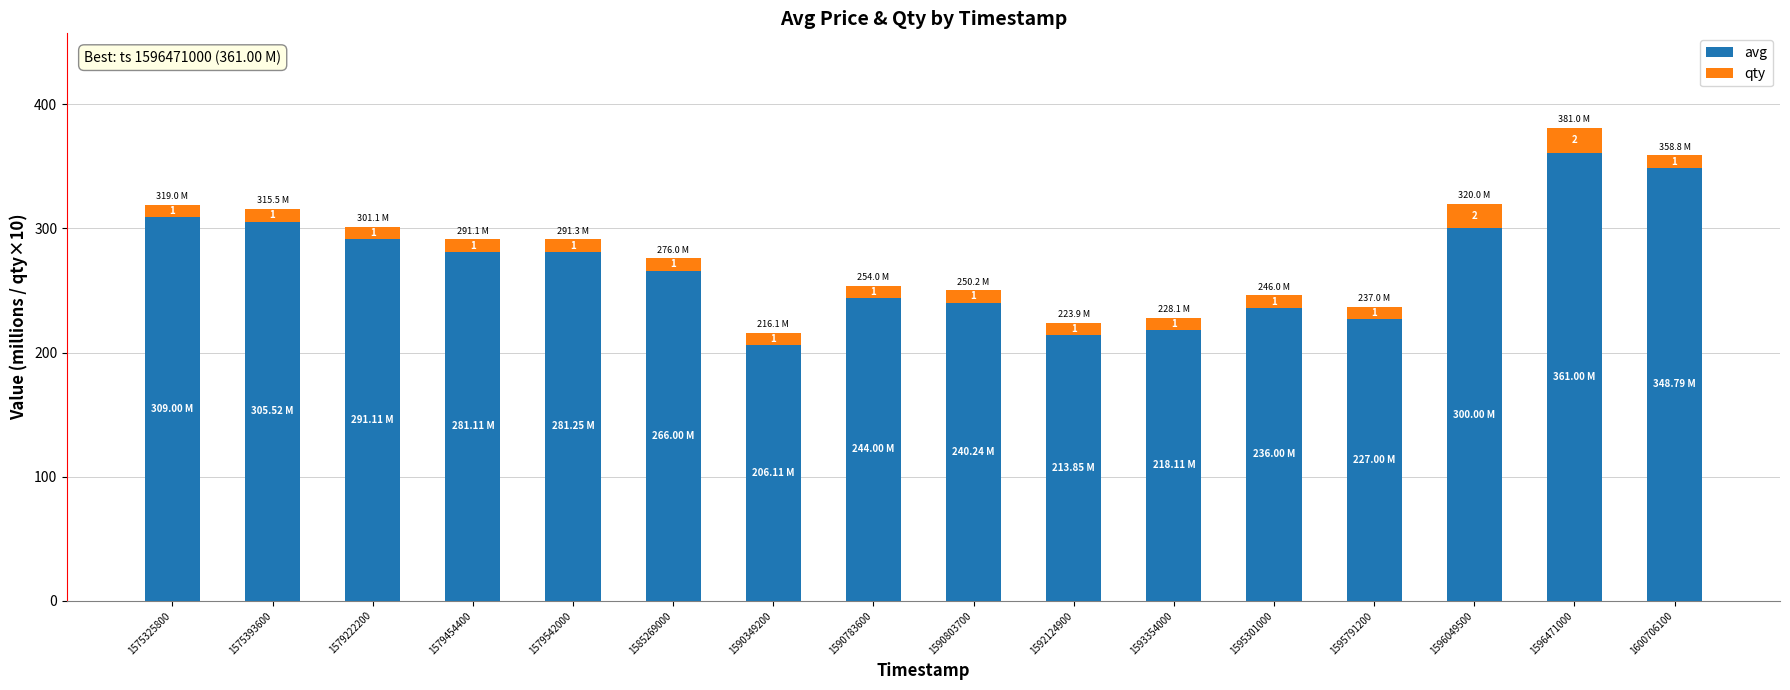

Which category has the lowest value in the avg series?

1590349200